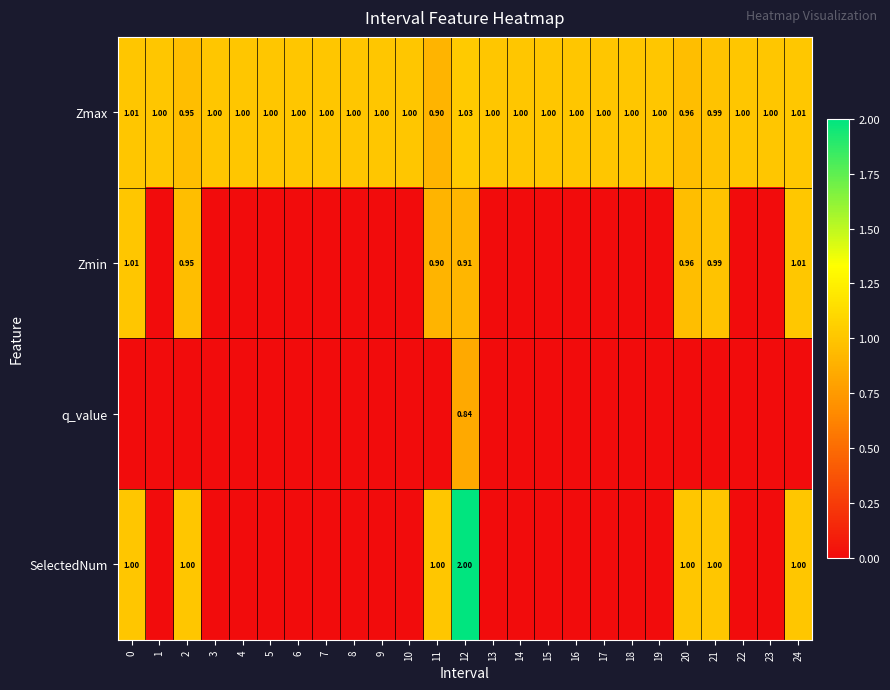

At which label does Zmin reach its peak?

24